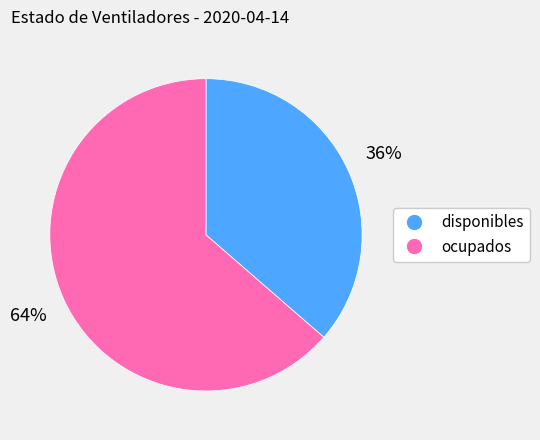

To the nearest percent, what portion does ocupados represent?

64%